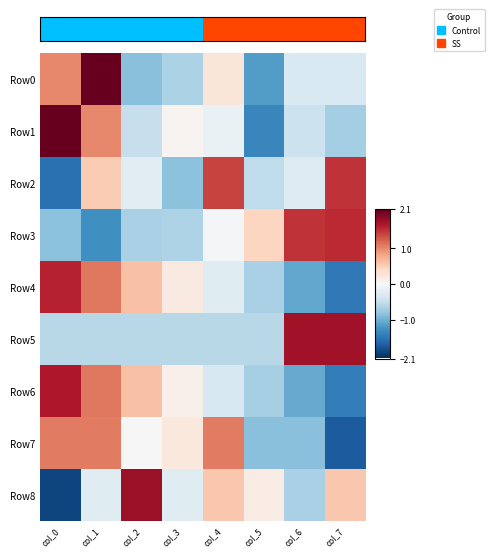

Which category has the lowest value across all series?

col_0